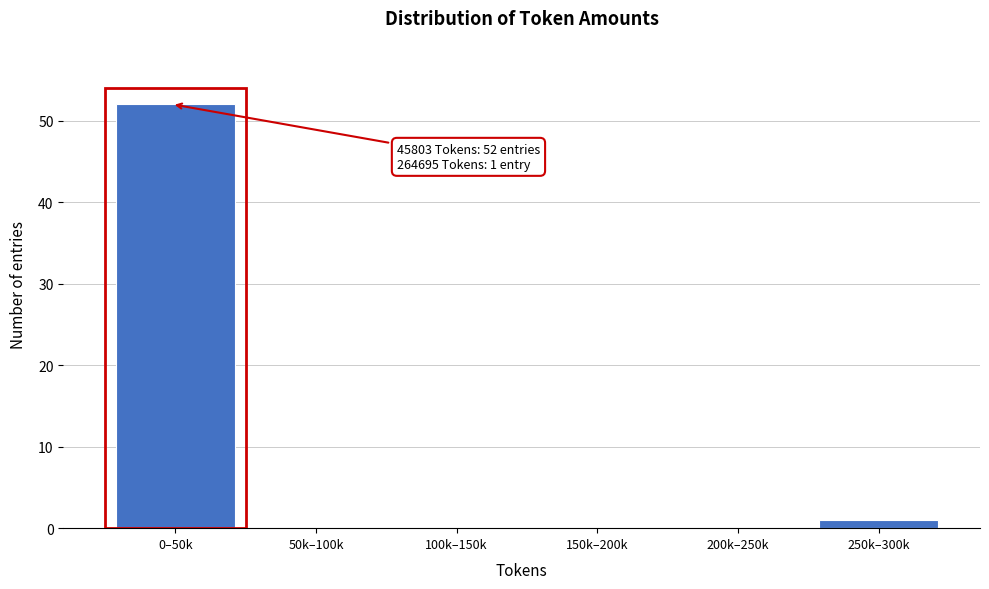

Reading left to right, what are all the values shown in this chart?

0–50k=52	50k–100k=0	100k–150k=0	150k–200k=0	200k–250k=0	250k–300k=1